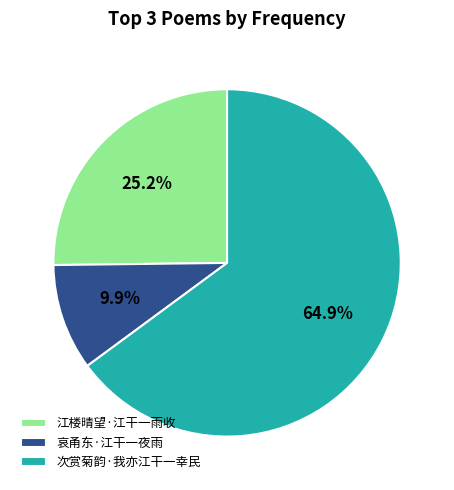

Rank the categories by value from lowest to highest.

哀甬东·江干一夜雨, 江楼晴望·江干一雨收, 次赏菊韵·我亦江干一幸民